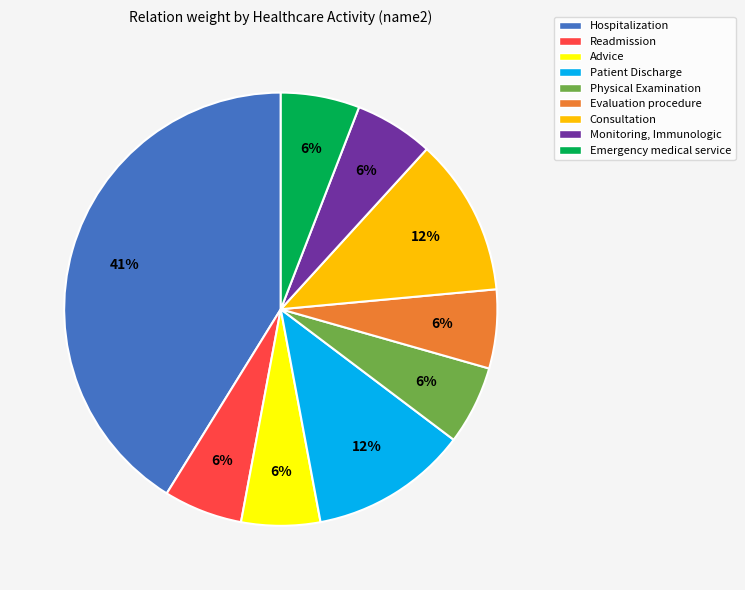

Count the number of slices in the pie.

9